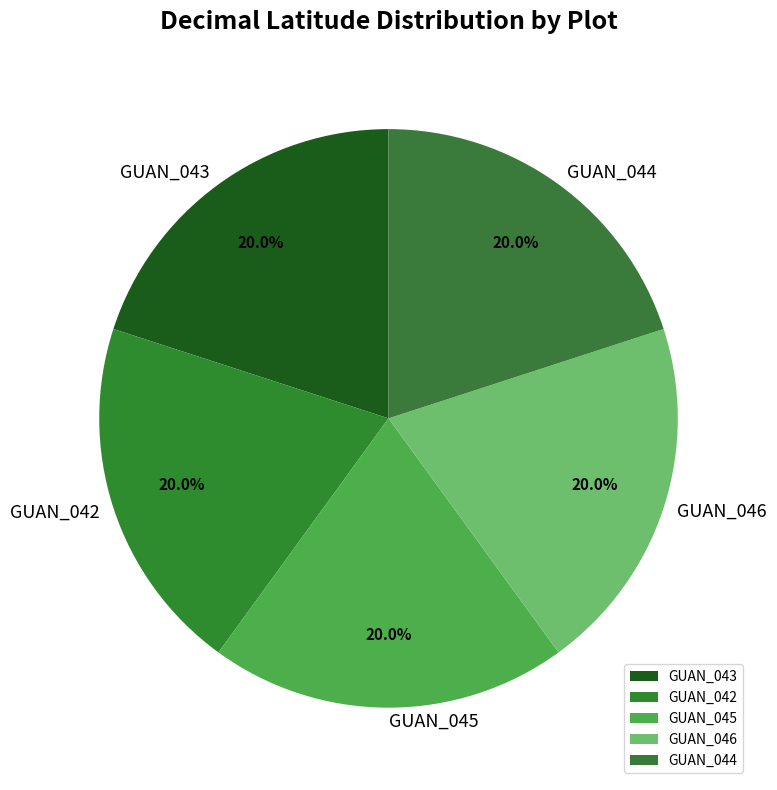

What percentage is NOT represented by GUAN_046?

80.0%